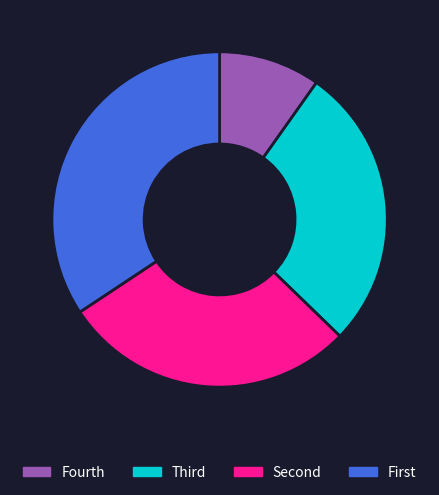

Rank the categories by value from highest to lowest.

First, Second, Third, Fourth